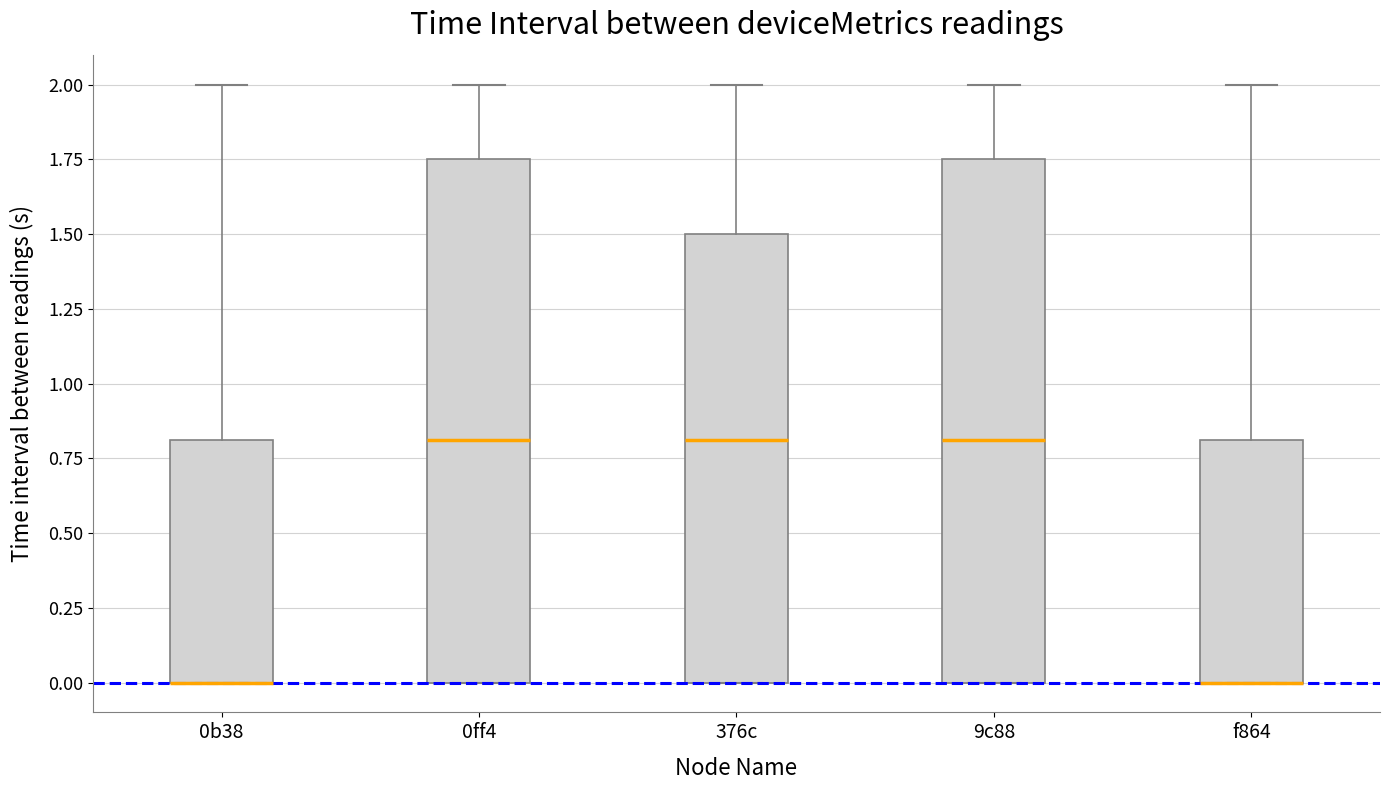

Reading left to right, read every box against the y-axis: the position of its median line, the range the box covers, and the ends of its whiskers. The values are not printed on the chart, so give them approximately, as read against the axis.

0b38: median 0.00 (drawn on the box's lower edge), box 0.00 to 0.80, whiskers 0.00 to 2.00
0ff4: median 0.80, box 0.00 to 1.75, whiskers 0.00 to 2.00
376c: median 0.80, box 0.00 to 1.50, whiskers 0.00 to 2.00
9c88: median 0.80, box 0.00 to 1.75, whiskers 0.00 to 2.00
f864: median 0.00 (drawn on the box's lower edge), box 0.00 to 0.80, whiskers 0.00 to 2.00